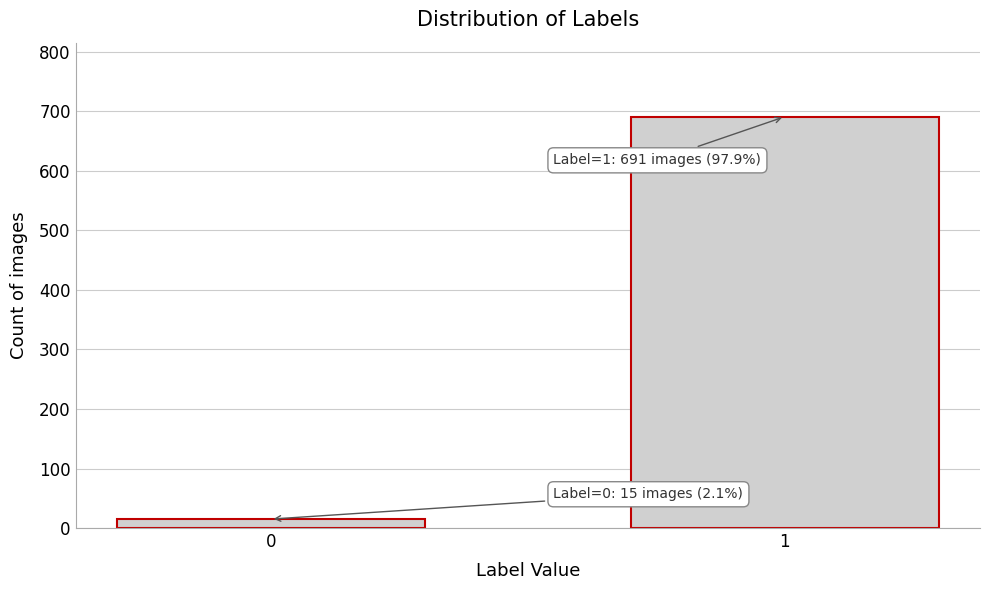

Reading right to left, list all the values displayed in this chart.

691	15